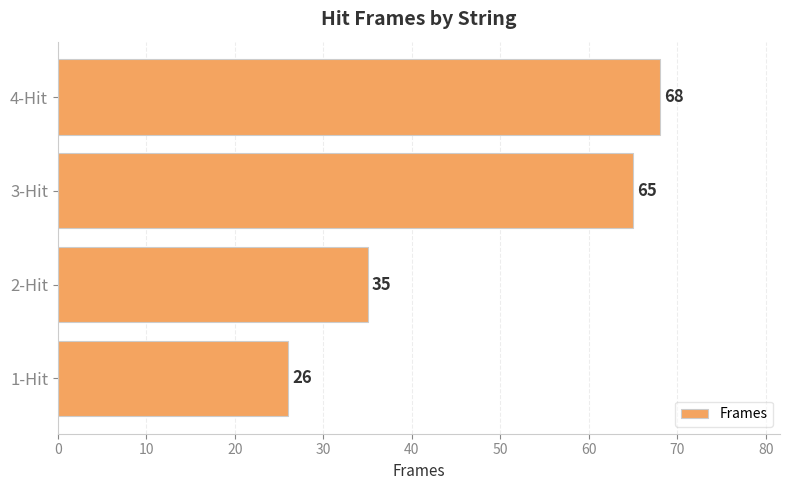

Between 2-Hit and 4-Hit, which is larger?

4-Hit